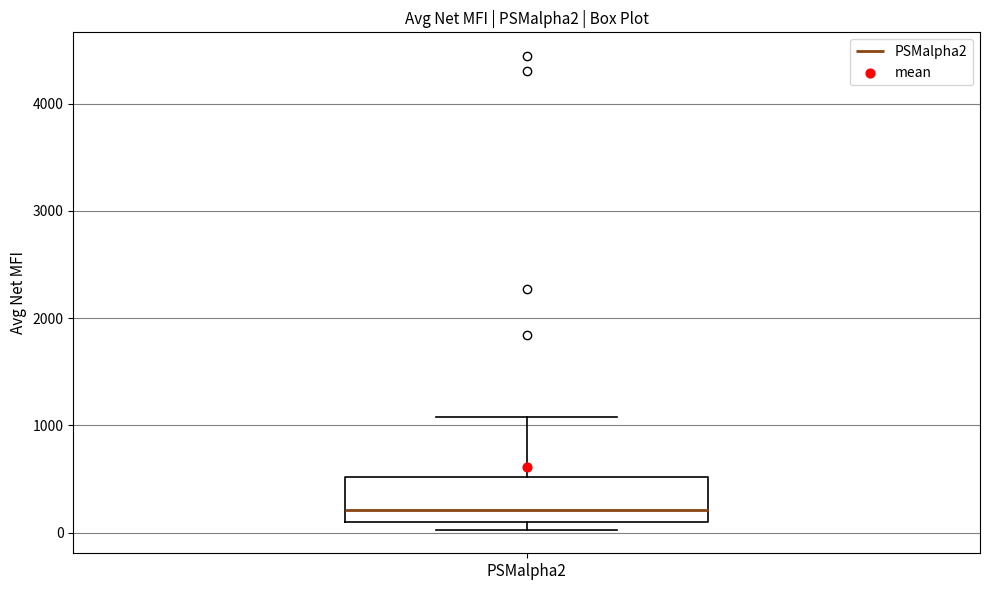

Where does the median line of the box for PSMalpha2 sit on the y-axis? The values are not printed on the chart, so give them approximately, as read against the axis.

200